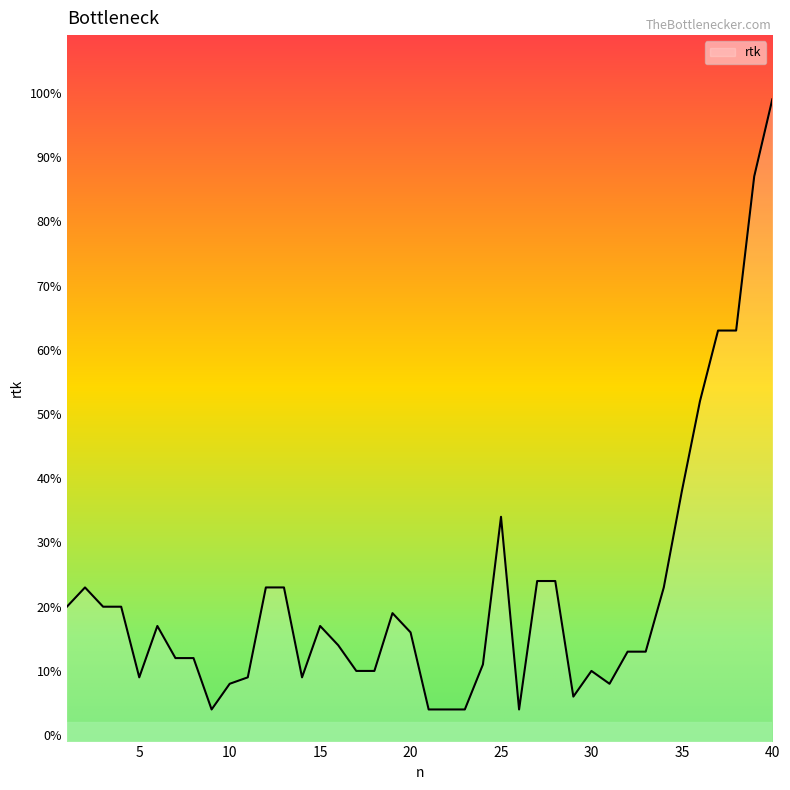

Which category has the lowest value across all series?

9